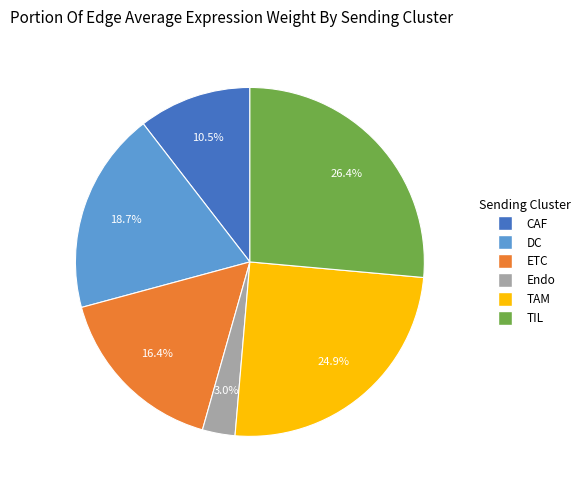

Is there a majority slice in this chart?

No